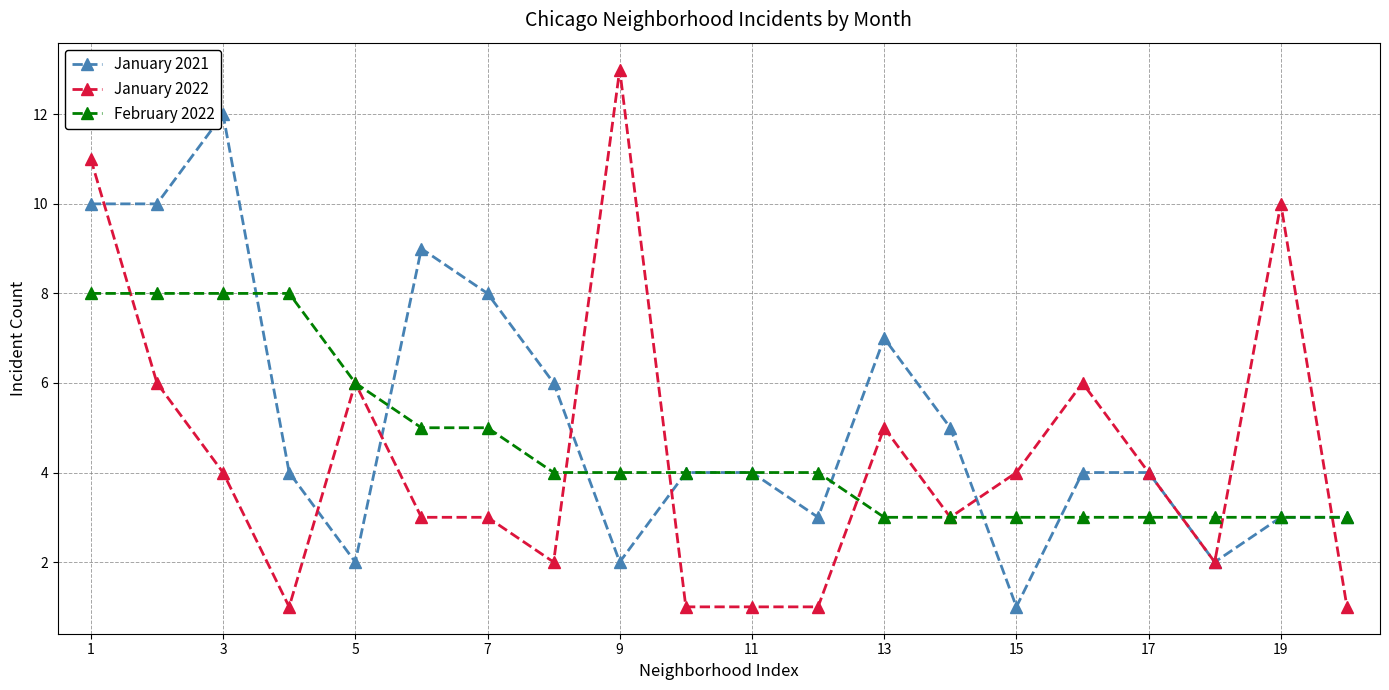

Which series has the widest spread of values?

January 2022